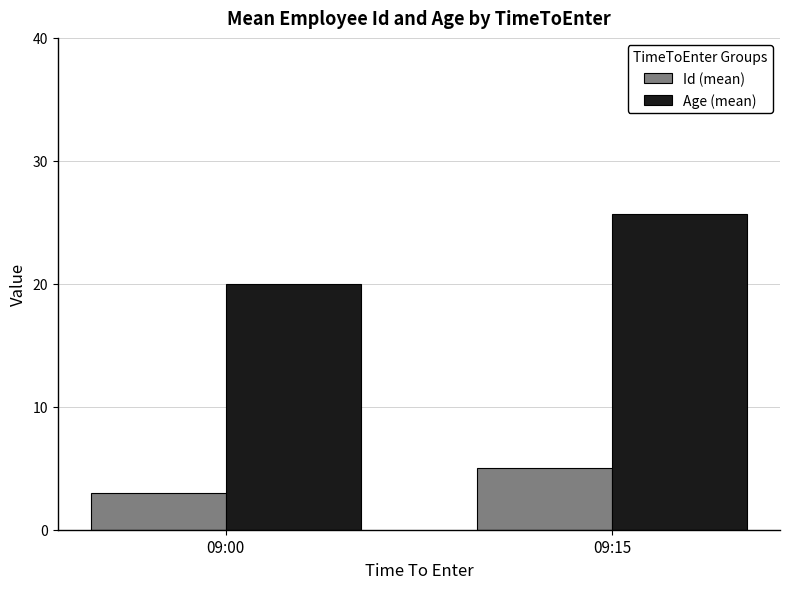

What is the difference between the Id (mean) values at 09:00 and 09:15?

2.0